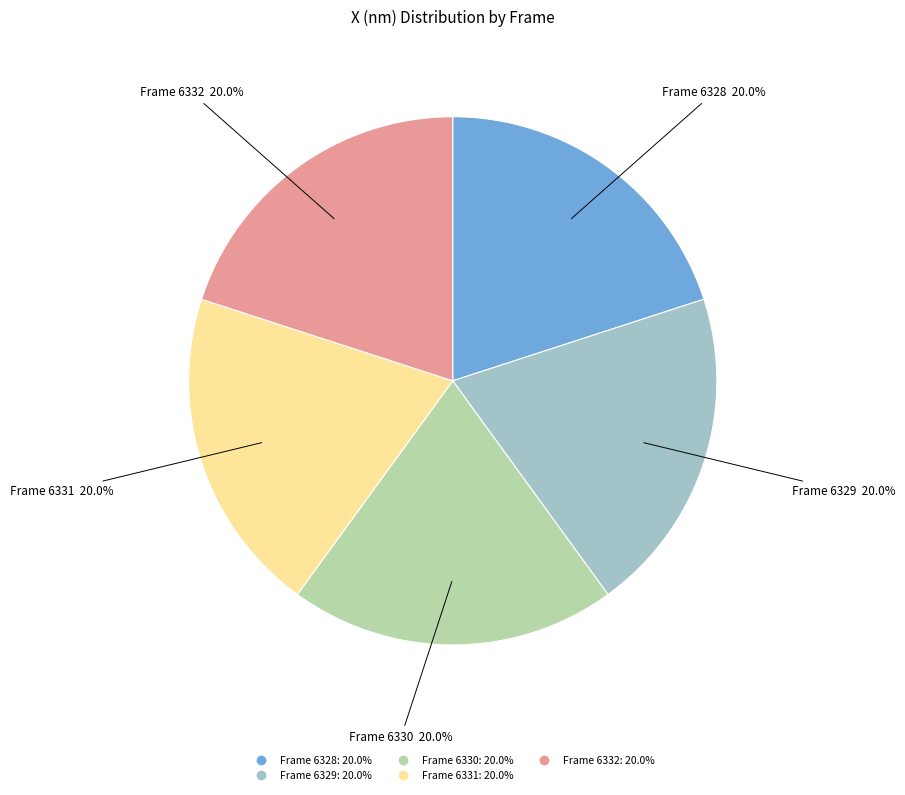

True or false: Frame 6332 accounts for 20% of the total.

True